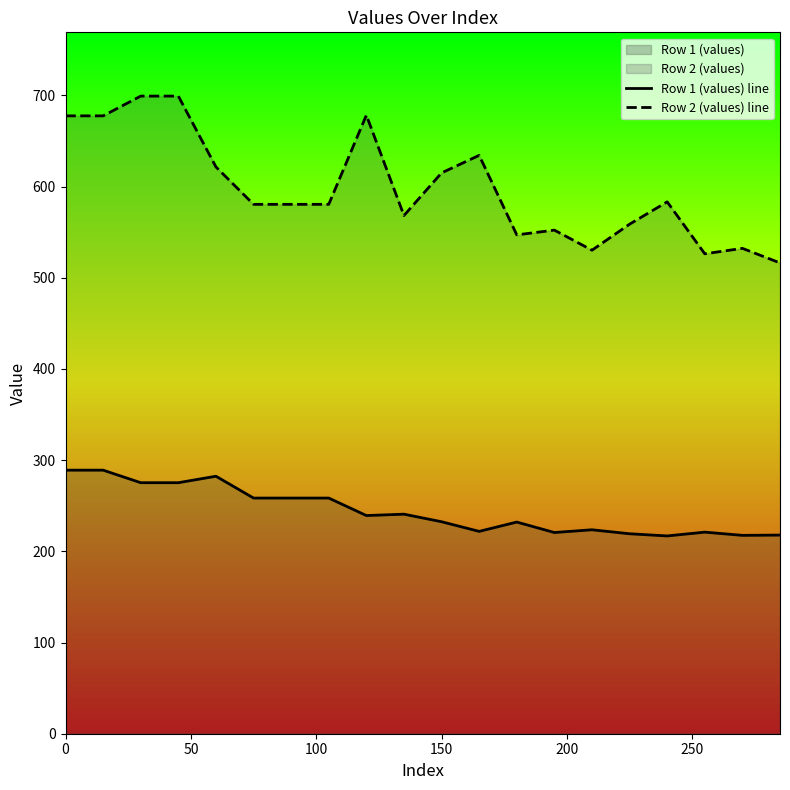

What is the maximum value for Row 1 (values) line?

289.1